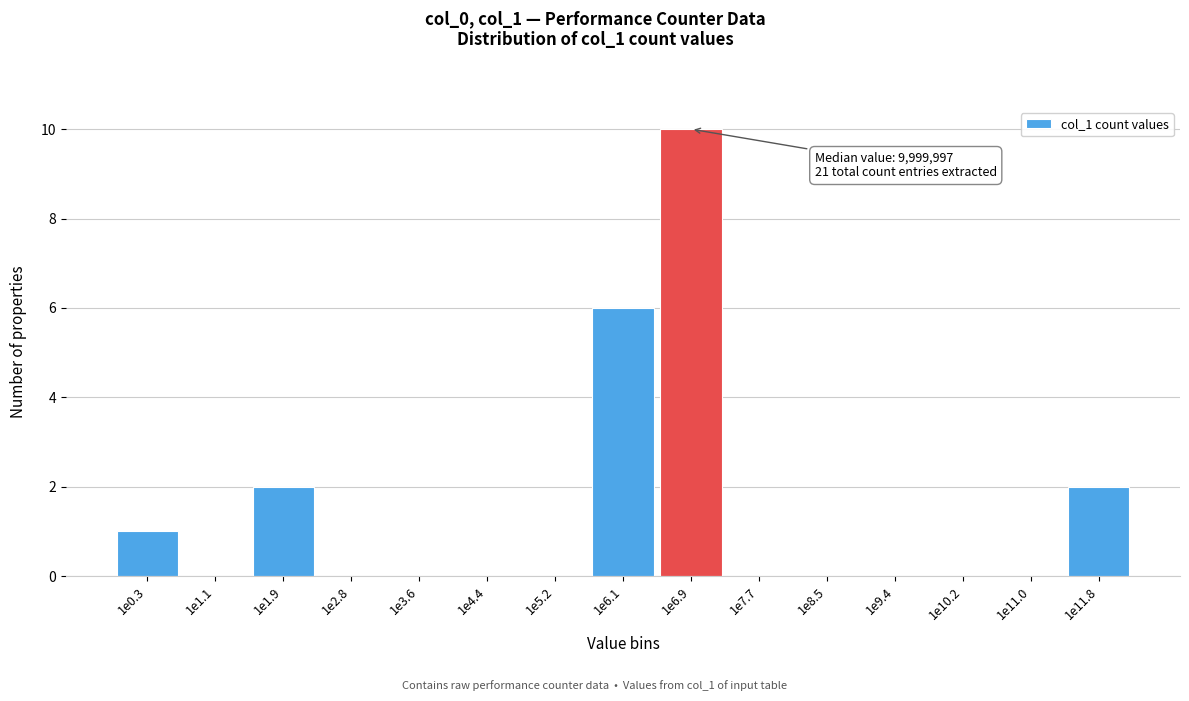

Reading left to right, list all the values displayed in this chart.

1e0.3=1	1e1.1=0	1e1.9=2	1e2.8=0	1e3.6=0	1e4.4=0	1e5.2=0	1e6.1=6	1e6.9=10	1e7.7=0	1e8.5=0	1e9.4=0	1e10.2=0	1e11.0=0	1e11.8=2